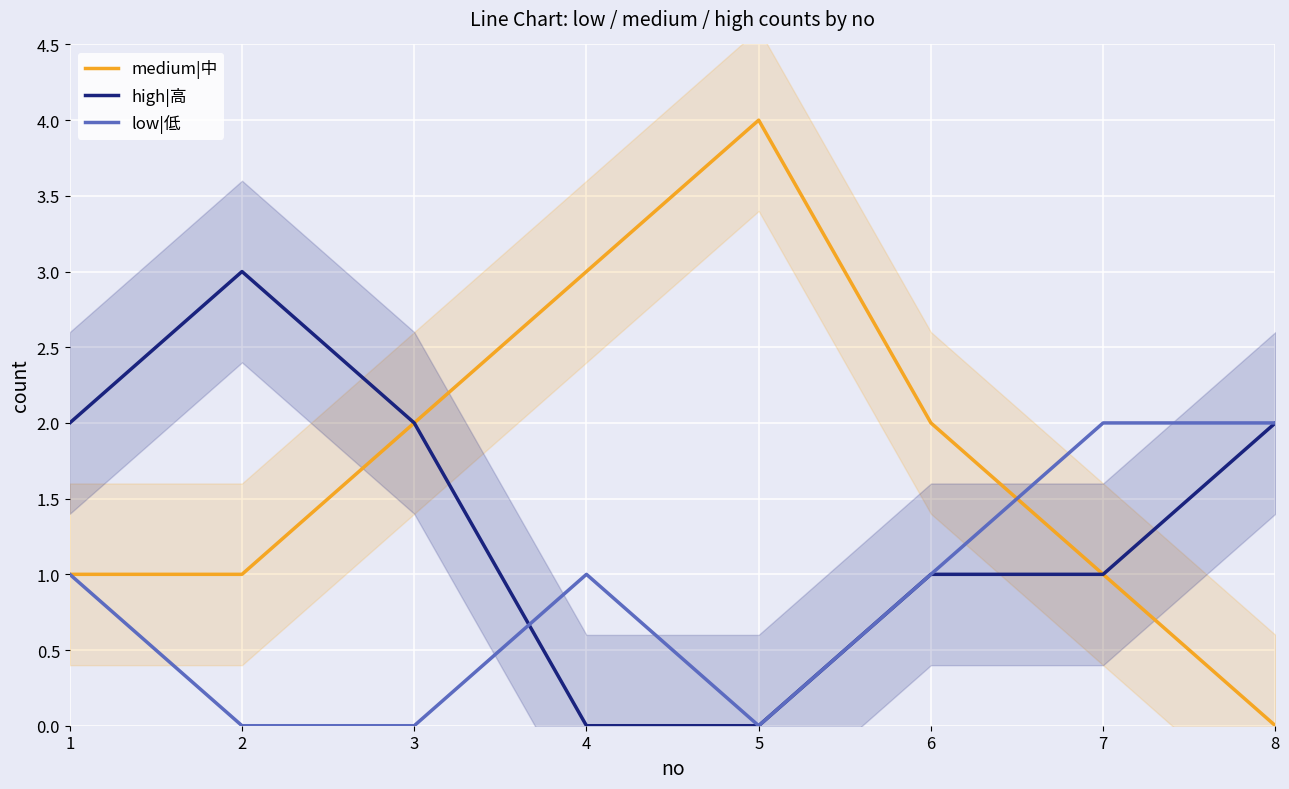

True or false: high|高 has more than 0 points higher than both neighbors.

True